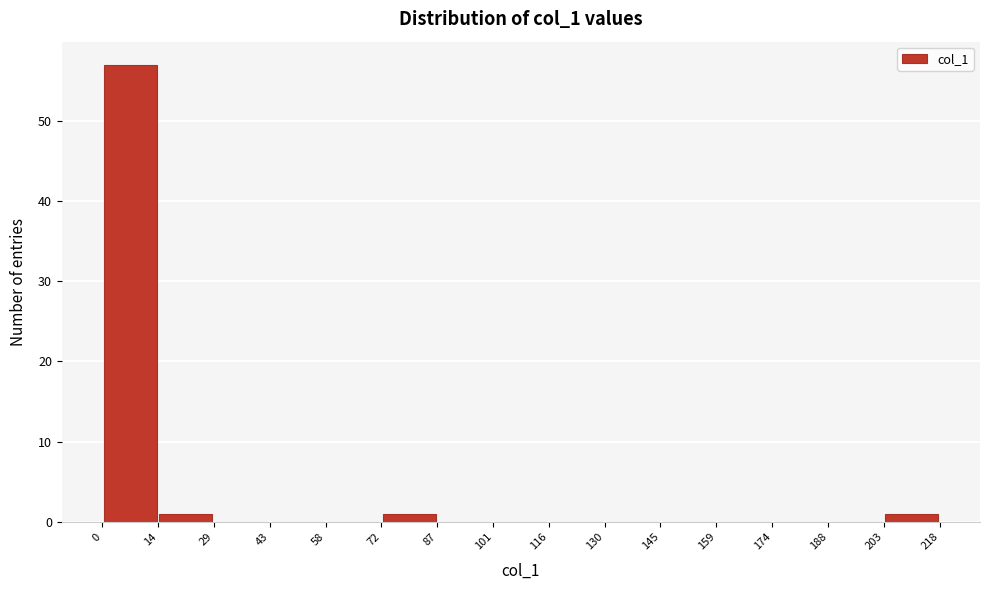

Reading left to right, list every bar in this chart as the range it spans on the x-axis followed by its height. The values are not printed on the chart, so give them approximately, as read against the axis.

0 to 14: 57
14 to 29: 1
29 to 43: 0
43 to 58: 0
58 to 72: 0
72 to 87: 1
87 to 101: 0
101 to 116: 0
116 to 130: 0
130 to 145: 0
145 to 159: 0
159 to 174: 0
174 to 188: 0
188 to 203: 0
203 to 218: 1